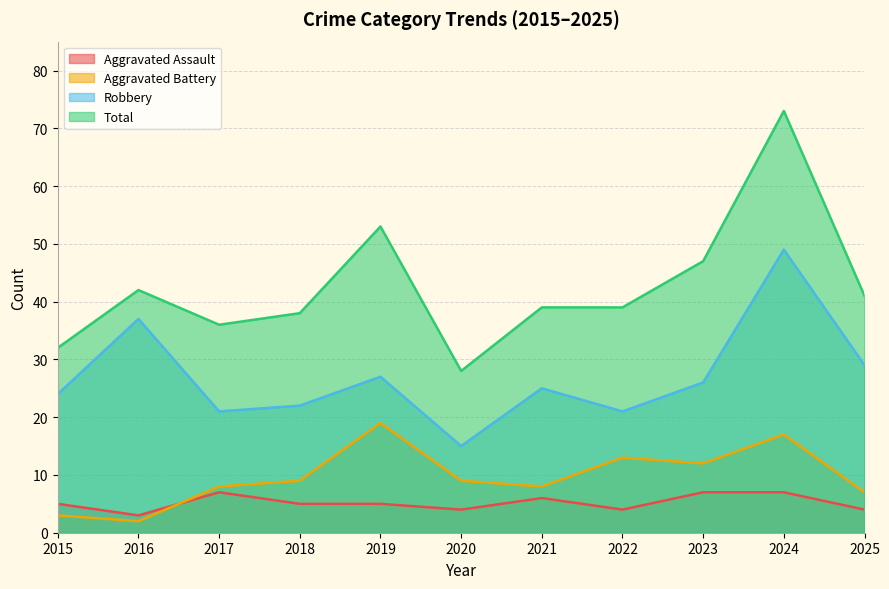

How many interior local valleys does the Robbery series have?

3